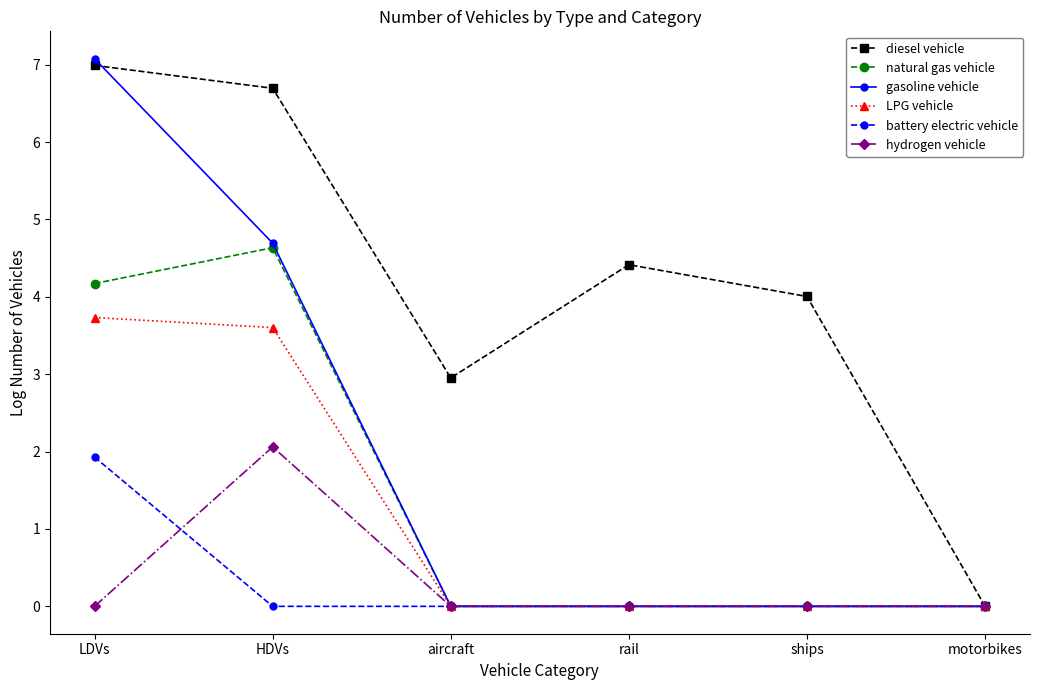

How many categories are shown in the chart?

6